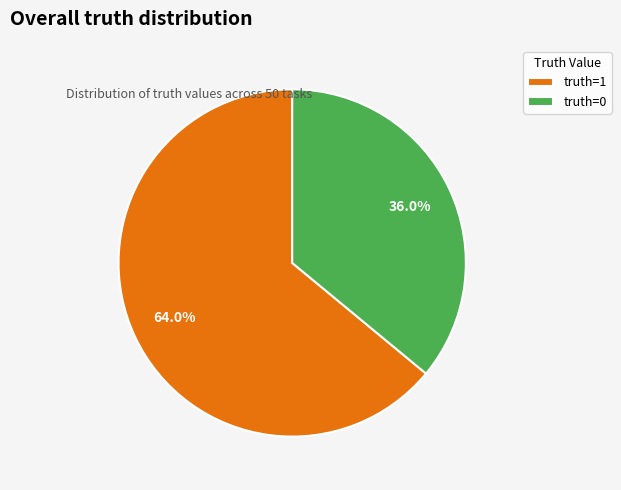

What is the ratio of the value at truth=0 to the value at truth=1?

0.6